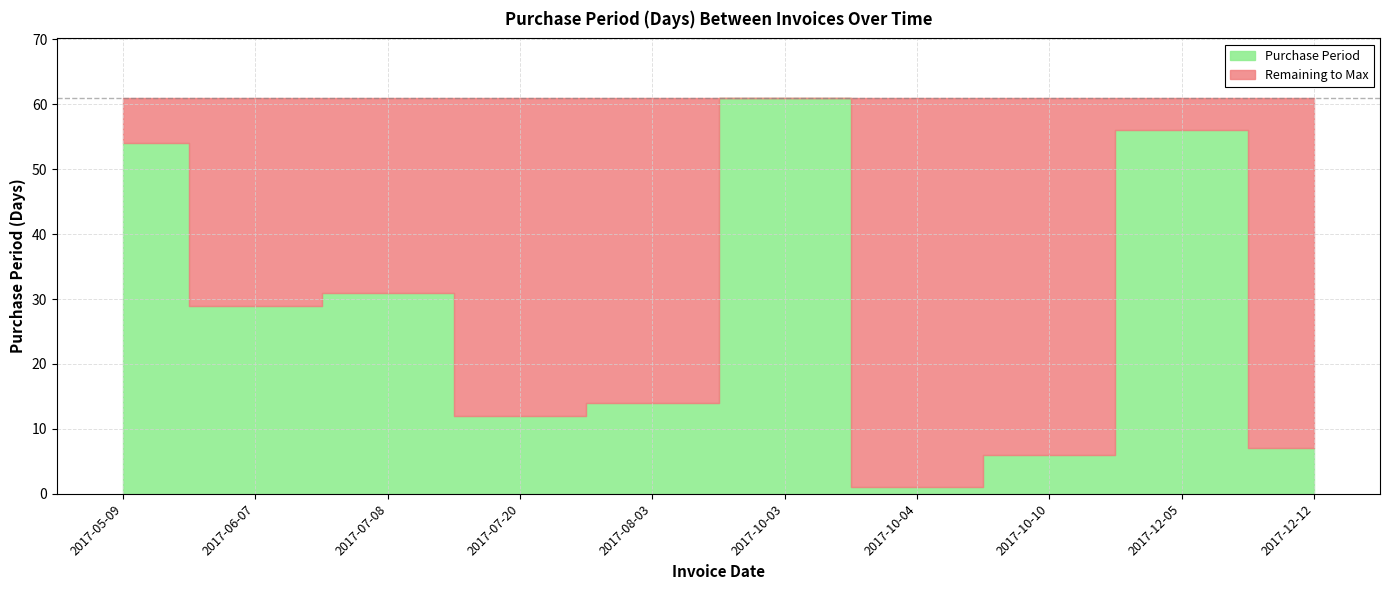

What is the value of the 1st point from the left?

54